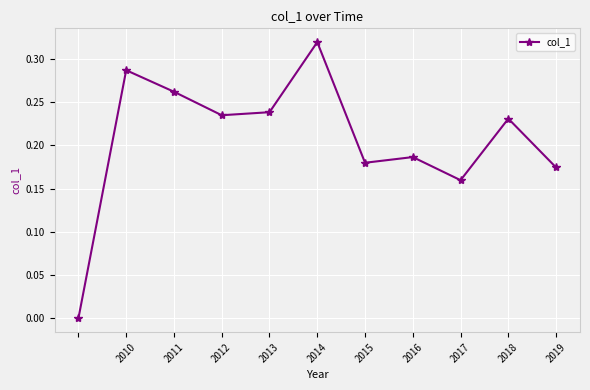

Count the number of values greater than 0.

10